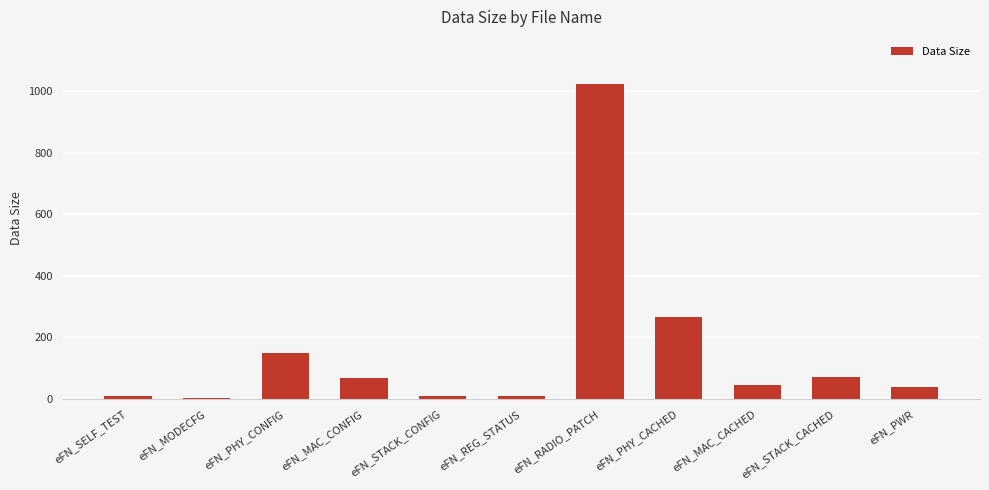

Which has a higher value, eFN_RADIO_PATCH or eFN_SELF_TEST?

eFN_RADIO_PATCH